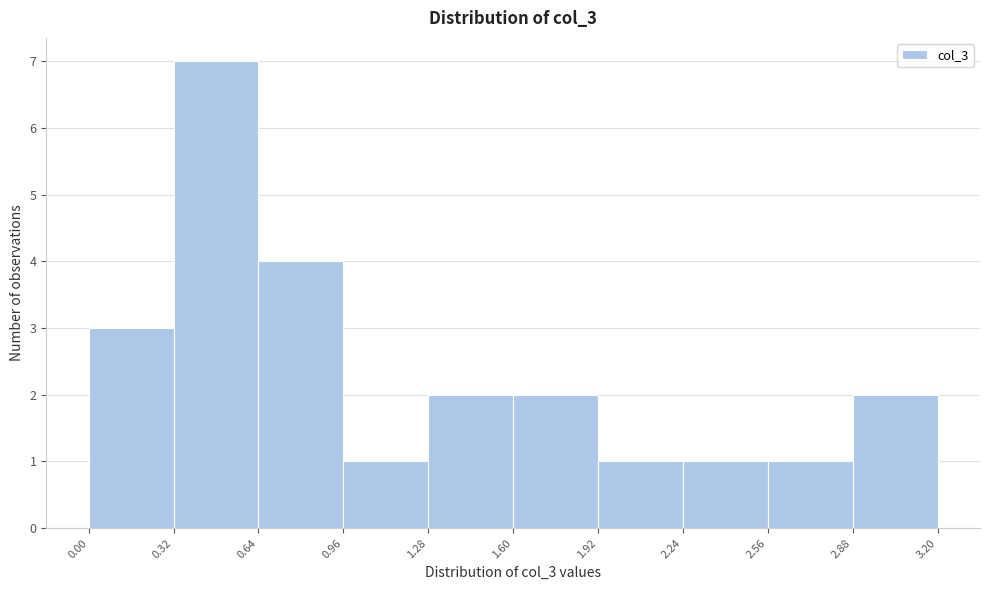

How tall is the bar that spans 0.96 to 1.28 on the x-axis? The values are not printed on the chart, so give them approximately, as read against the axis.

1